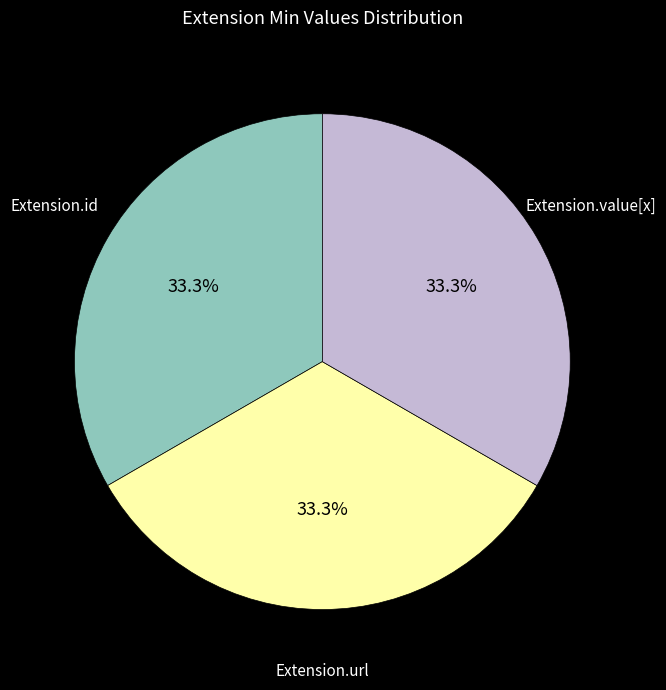

Does any single category account for the majority?

No